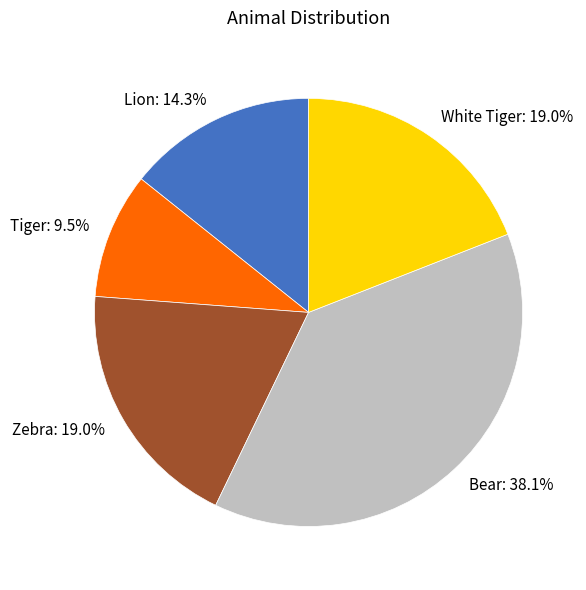

The White Tiger slice represents 26% of the pie. True or false?

False